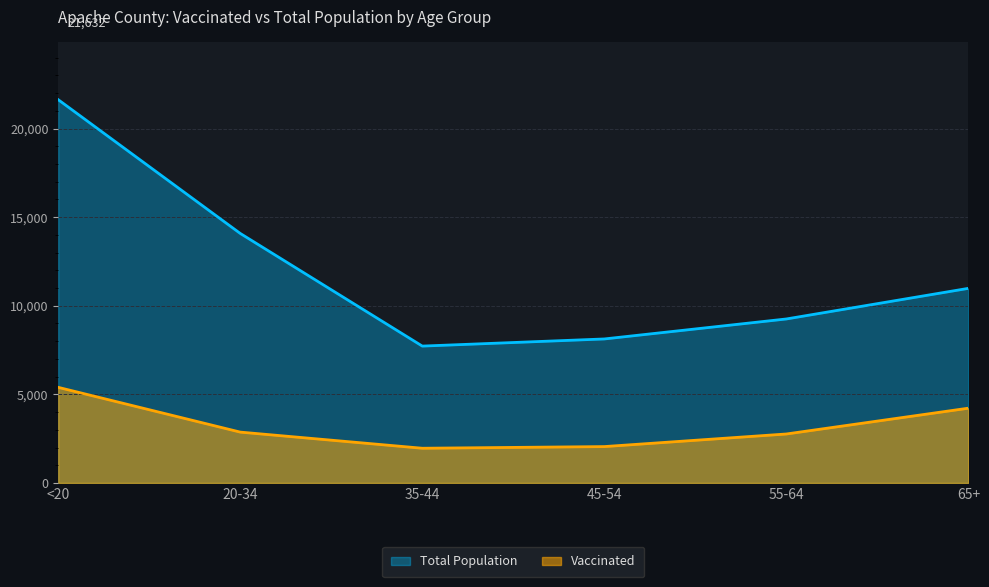

What is the maximum value for Total Population?

21632